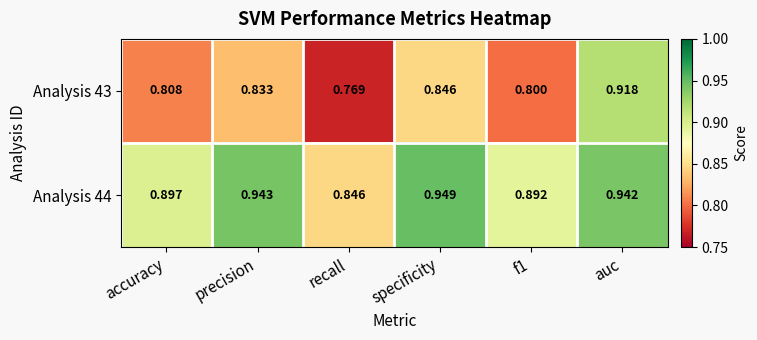

What is the total value across all series at precision?

1.8